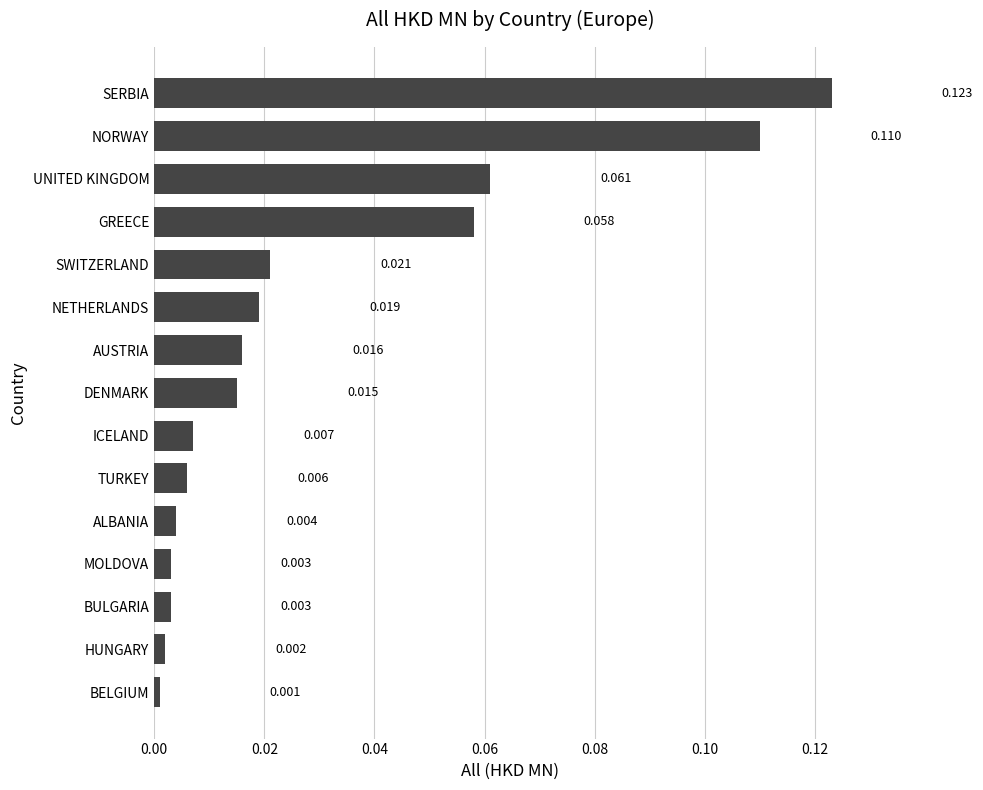

At which label is the value closest to 0?

BELGIUM